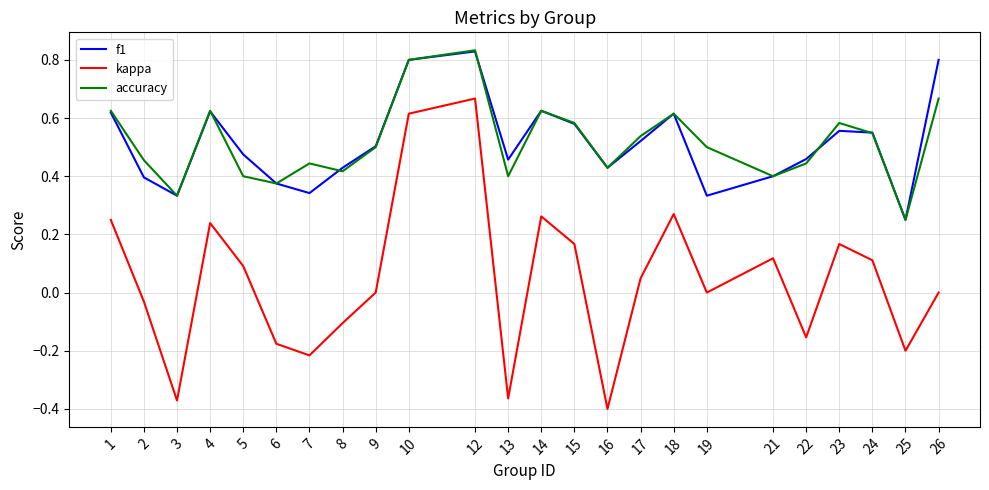

Between 18 and 19, which series saw the biggest shift?

f1